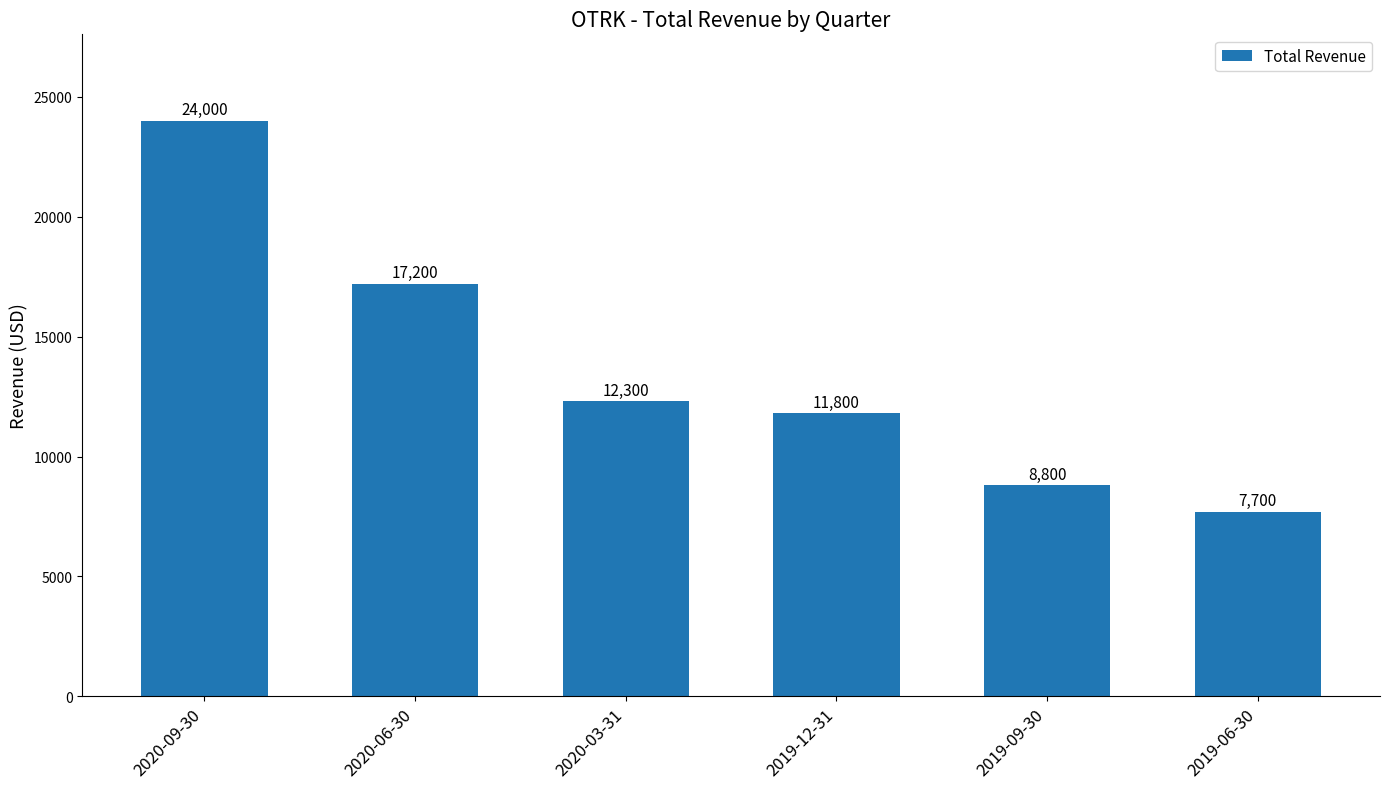

Reading left to right, list all the values displayed in this chart.

2020-09-30=24000	2020-06-30=17200	2020-03-31=12300	2019-12-31=11800	2019-09-30=8800	2019-06-30=7700